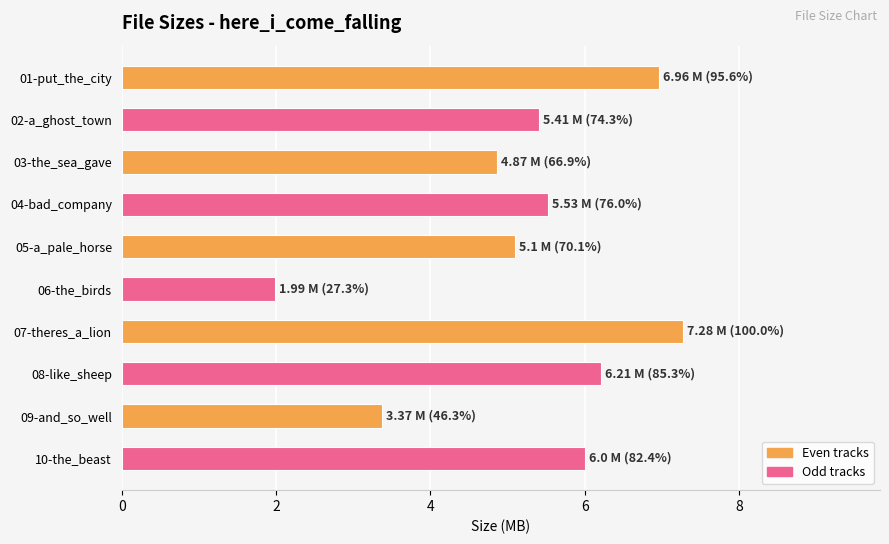

What is the difference between the maximum and second lowest values?

3.9